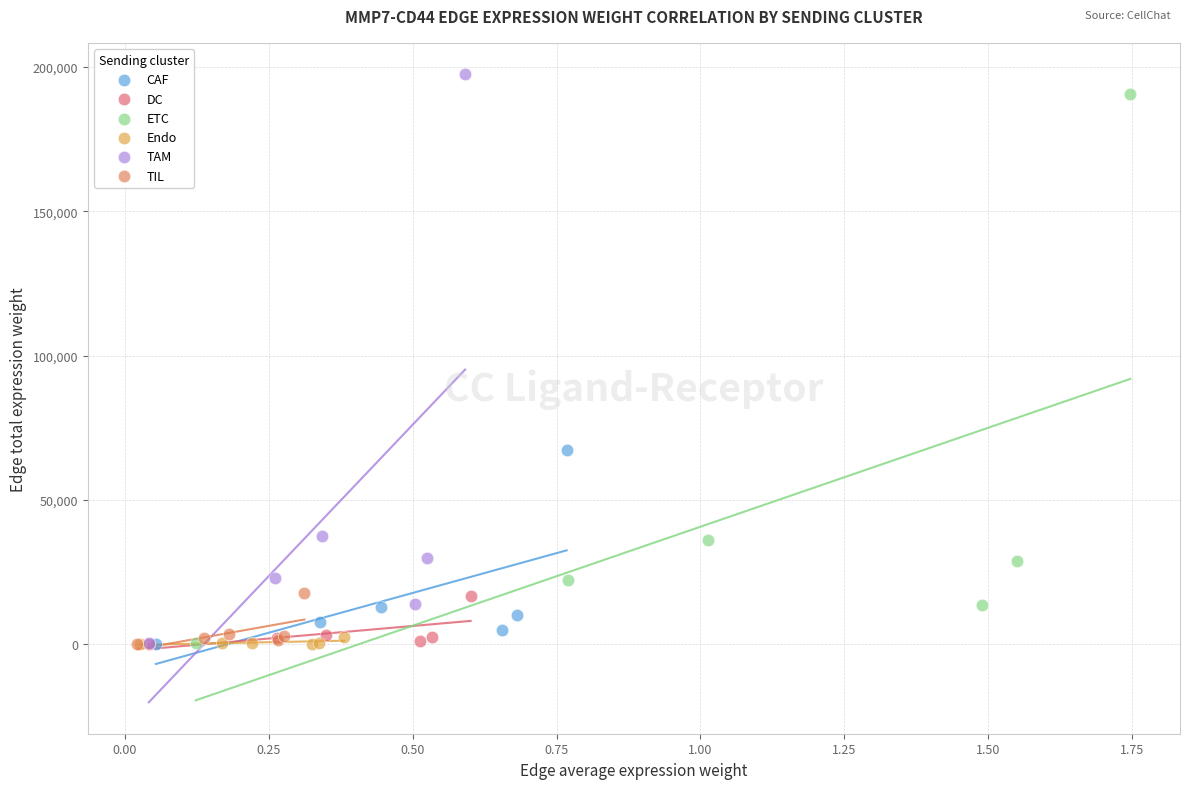

Which series has the widest spread of Y values?

TAM